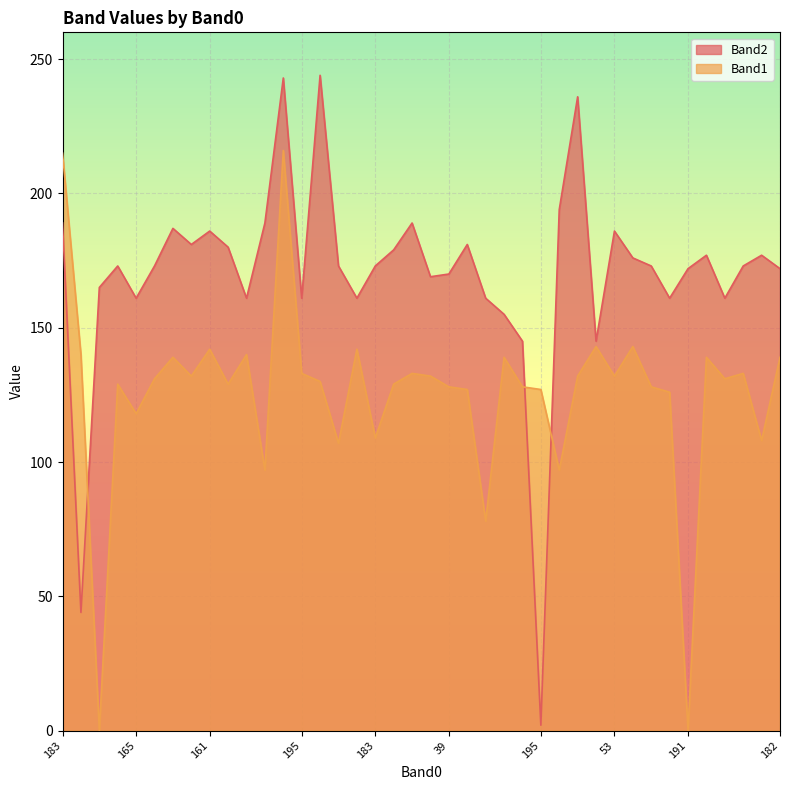

Is the value of Band2 at 174 greater than the value of Band1 at 198?

Yes